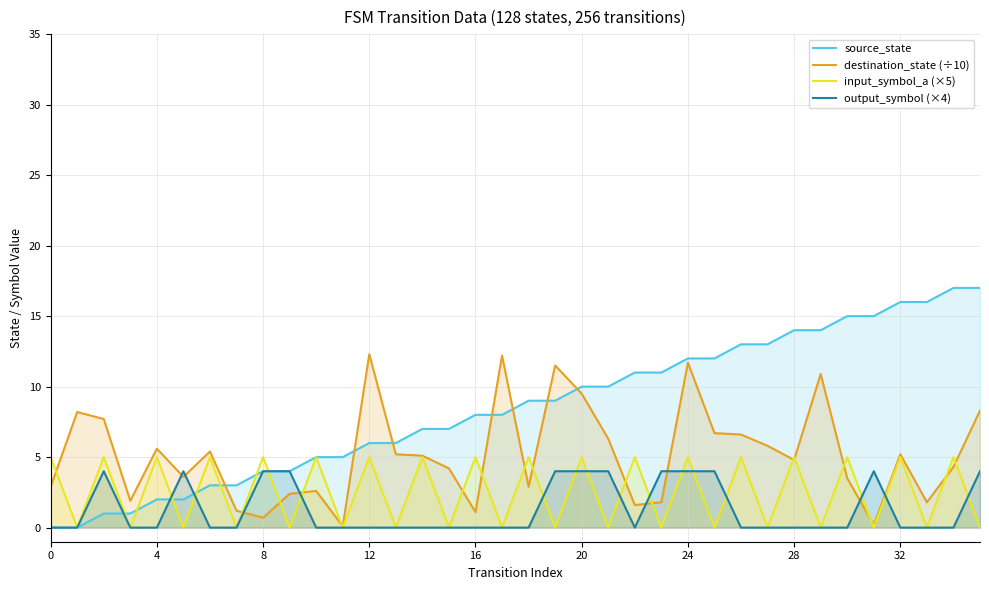

What is the value of the source_state point at the 4th from the left?

1.0